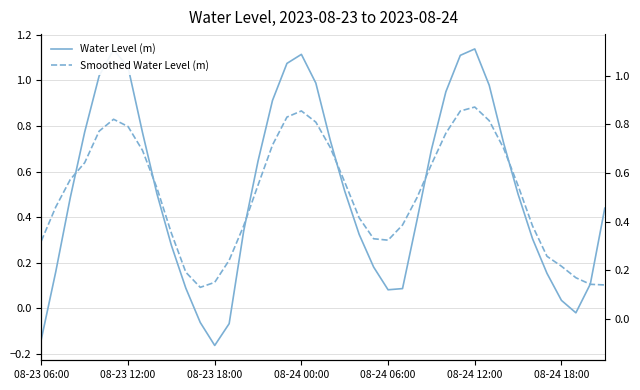

Between 37 and 9, which is larger?

9